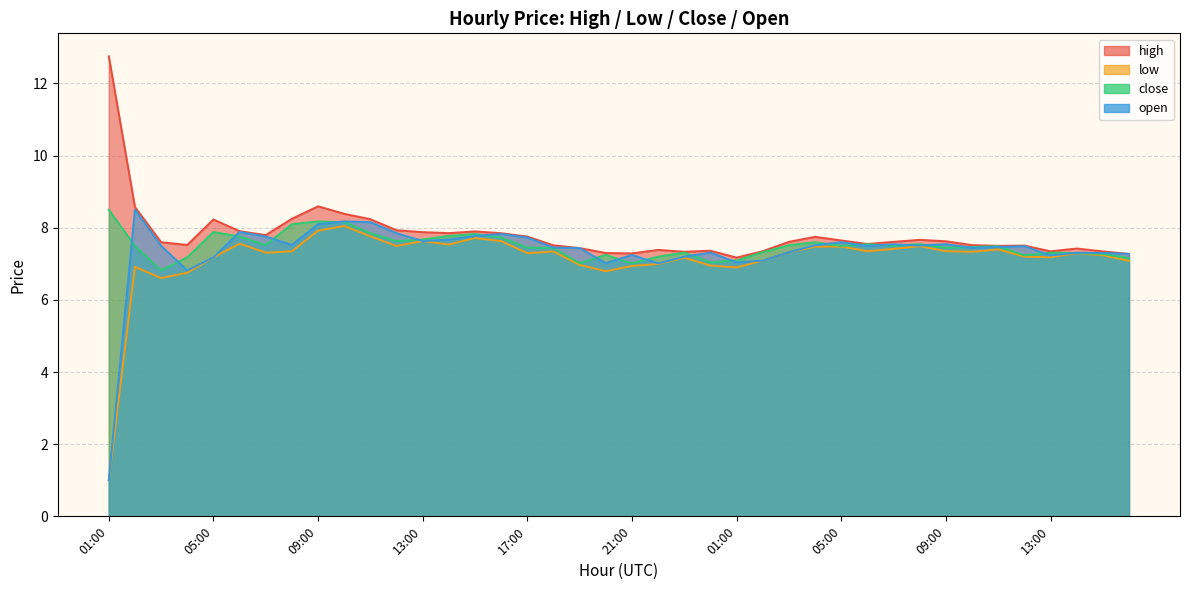

Reading left to right, extract all data points from this chart.

high: 01:00=12.8	02:00=8.6	03:00=7.6	04:00=7.5	05:00=8.2	06:00=7.9	07:00=7.8	08:00=8.2	09:00=8.6	10:00=8.4	11:00=8.2	12:00=7.9	13:00=7.9	14:00=7.9	15:00=7.9	16:00=7.8	17:00=7.8	18:00=7.5	19:00=7.4	20:00=7.3	21:00=7.3	22:00=7.4	23:00=7.3	00:00=7.4	01:00=7.2	02:00=7.3	03:00=7.6	04:00=7.7	05:00=7.6	06:00=7.5	07:00=7.6	08:00=7.7	09:00=7.6	10:00=7.5	11:00=7.5	12:00=7.5	13:00=7.3	14:00=7.4	15:00=7.3	16:00=7.3
low: 01:00=1.0	02:00=6.9	03:00=6.6	04:00=6.8	05:00=7.2	06:00=7.6	07:00=7.3	08:00=7.3	09:00=7.9	10:00=8.1	11:00=7.8	12:00=7.5	13:00=7.6	14:00=7.5	15:00=7.7	16:00=7.6	17:00=7.3	18:00=7.3	19:00=7.0	20:00=6.8	21:00=6.9	22:00=7.0	23:00=7.2	00:00=7.0	01:00=6.9	02:00=7.1	03:00=7.3	04:00=7.5	05:00=7.5	06:00=7.3	07:00=7.4	08:00=7.5	09:00=7.4	10:00=7.3	11:00=7.4	12:00=7.2	13:00=7.2	14:00=7.3	15:00=7.2	16:00=7.1
close: 01:00=8.5	02:00=7.5	03:00=6.8	04:00=7.2	05:00=7.9	06:00=7.8	07:00=7.5	08:00=8.1	09:00=8.2	10:00=8.2	11:00=7.8	12:00=7.6	13:00=7.7	14:00=7.8	15:00=7.8	16:00=7.7	17:00=7.5	18:00=7.4	19:00=7.0	20:00=7.2	21:00=7.0	22:00=7.2	23:00=7.3	00:00=7.0	01:00=7.1	02:00=7.3	03:00=7.5	04:00=7.6	05:00=7.5	06:00=7.5	07:00=7.5	08:00=7.5	09:00=7.4	10:00=7.5	11:00=7.5	12:00=7.2	13:00=7.3	14:00=7.3	15:00=7.3	16:00=7.2
open: 01:00=1.0	02:00=8.5	03:00=7.5	04:00=6.8	05:00=7.2	06:00=7.9	07:00=7.8	08:00=7.5	09:00=8.1	10:00=8.2	11:00=8.2	12:00=7.8	13:00=7.6	14:00=7.7	15:00=7.8	16:00=7.8	17:00=7.7	18:00=7.5	19:00=7.4	20:00=7.0	21:00=7.2	22:00=7.0	23:00=7.2	00:00=7.3	01:00=7.0	02:00=7.1	03:00=7.3	04:00=7.5	05:00=7.6	06:00=7.5	07:00=7.5	08:00=7.5	09:00=7.5	10:00=7.4	11:00=7.5	12:00=7.5	13:00=7.2	14:00=7.3	15:00=7.3	16:00=7.3